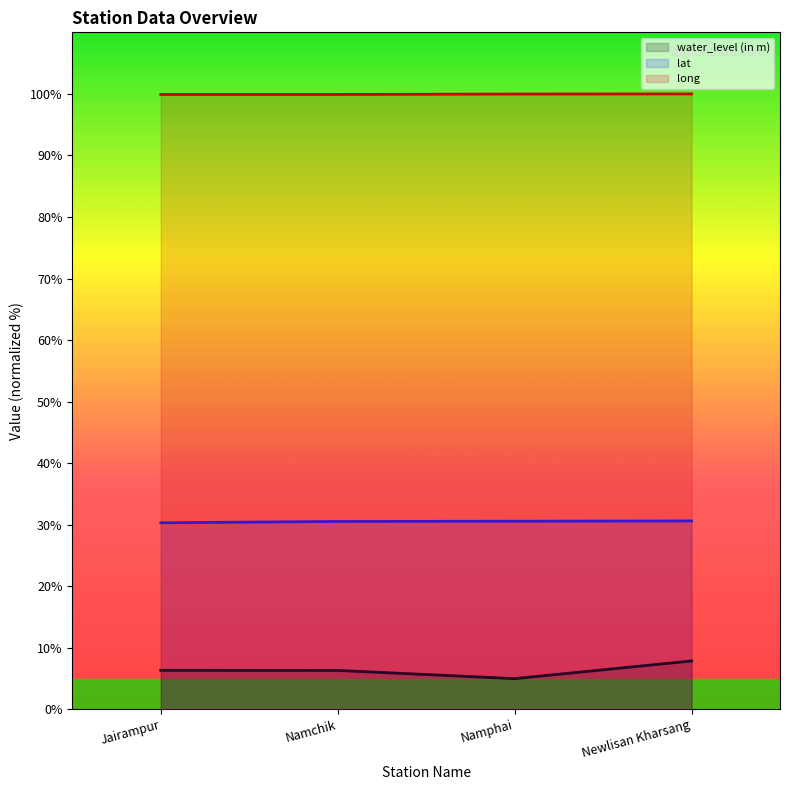

What is the label of the 1st point from the left?

Jairampur